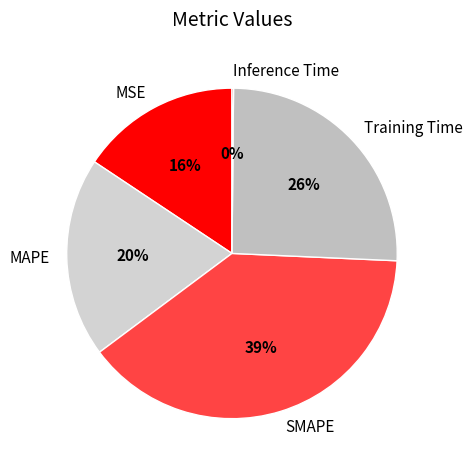

Which has a higher value, Training Time or MSE?

Training Time